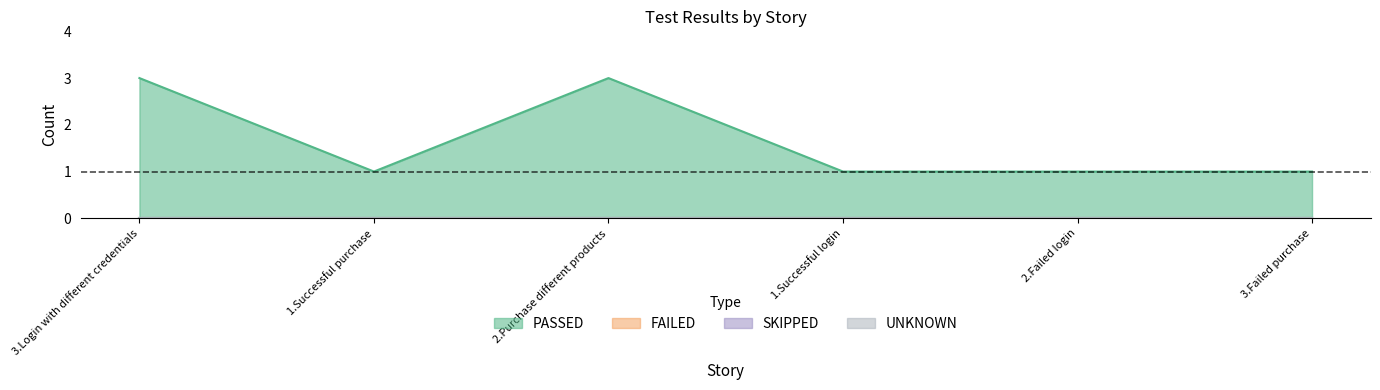

True or false: SKIPPED and UNKNOWN cross at least once.

False